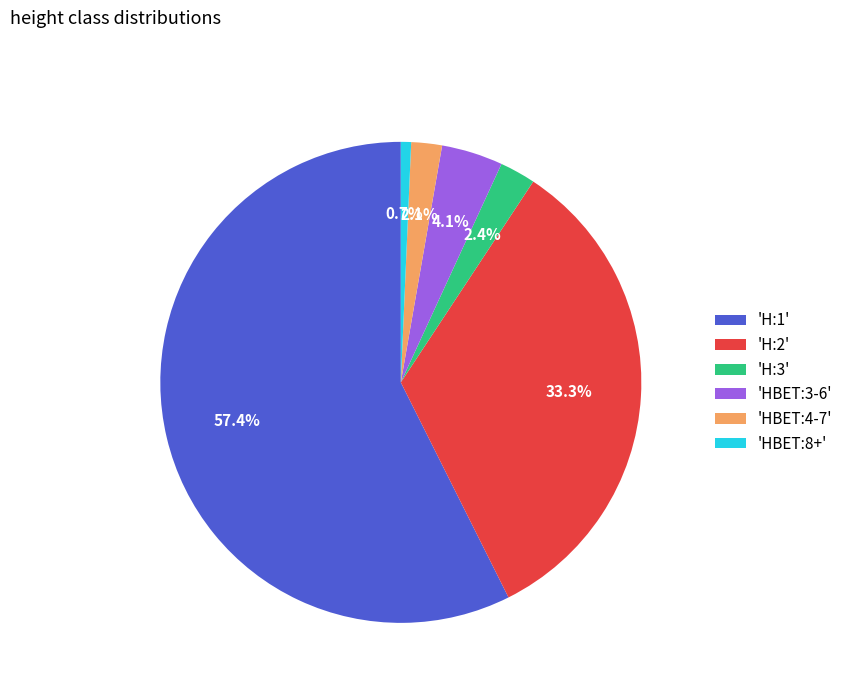

Approximately how many times larger is the value at 'HBET:3-6' compared to 'HBET:4-7'?

2.0